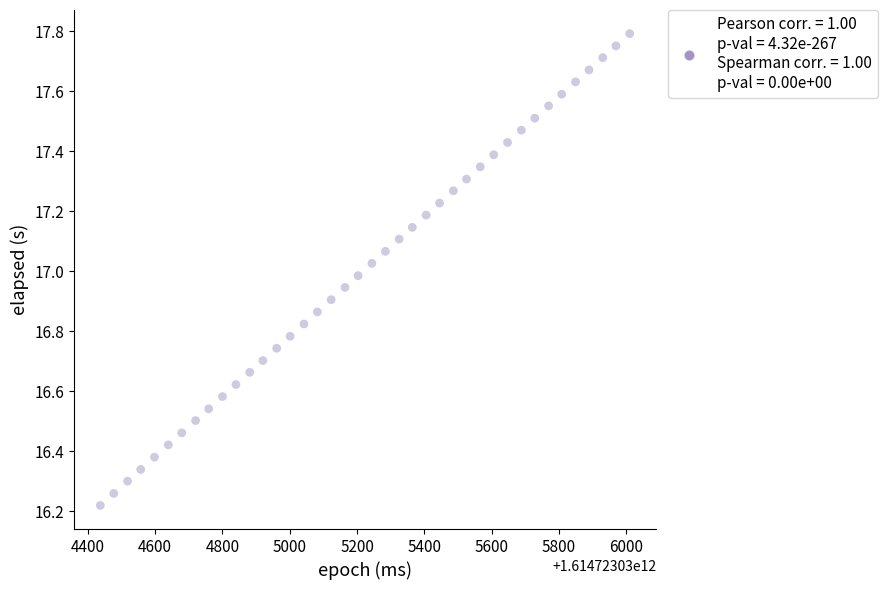

What is the range of X values (max minus min)?

1573.0